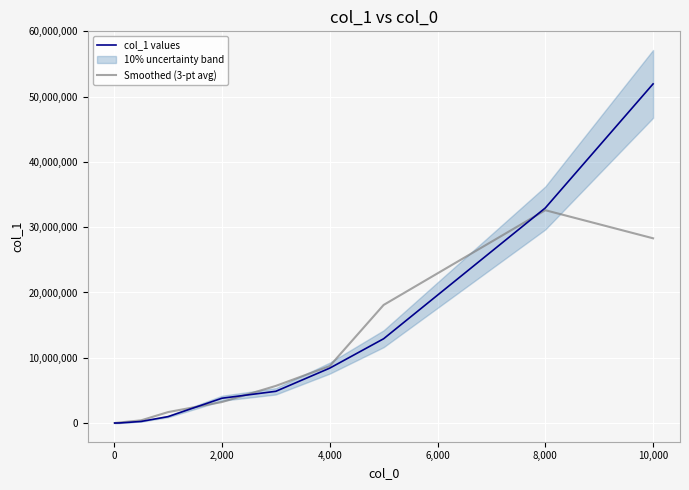

True or false: col_1 values has a value of 32946403.0 at 8,000.

True